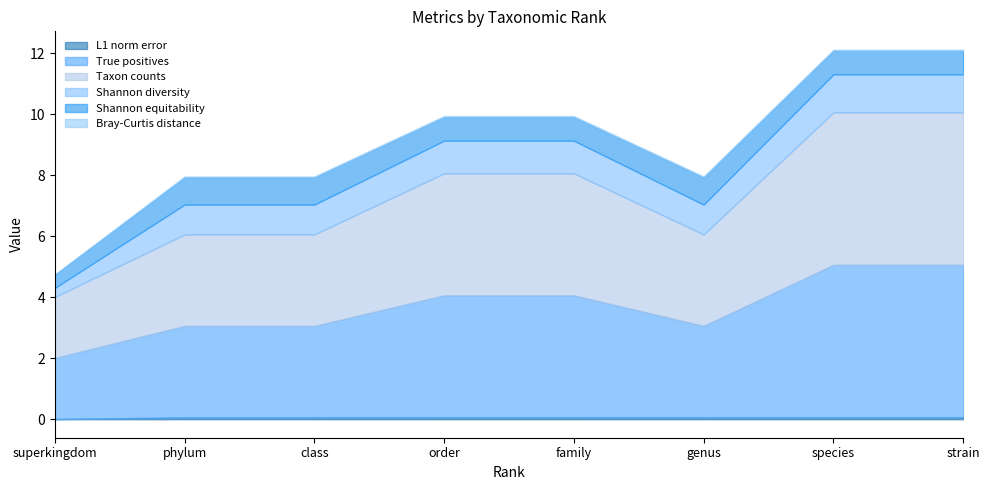

Where does the Shannon diversity series first go above 1?

order